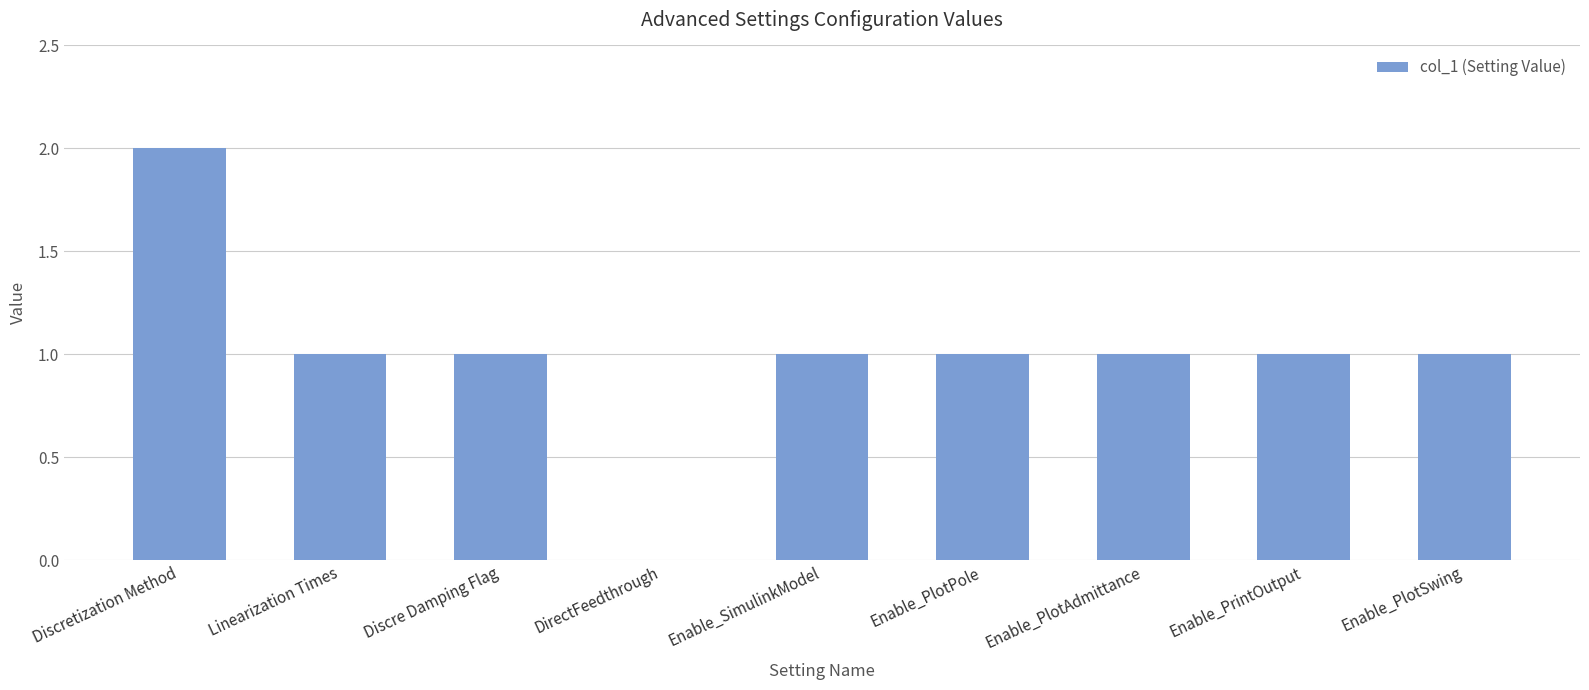

Read the value at Enable_PlotAdmittance.

1